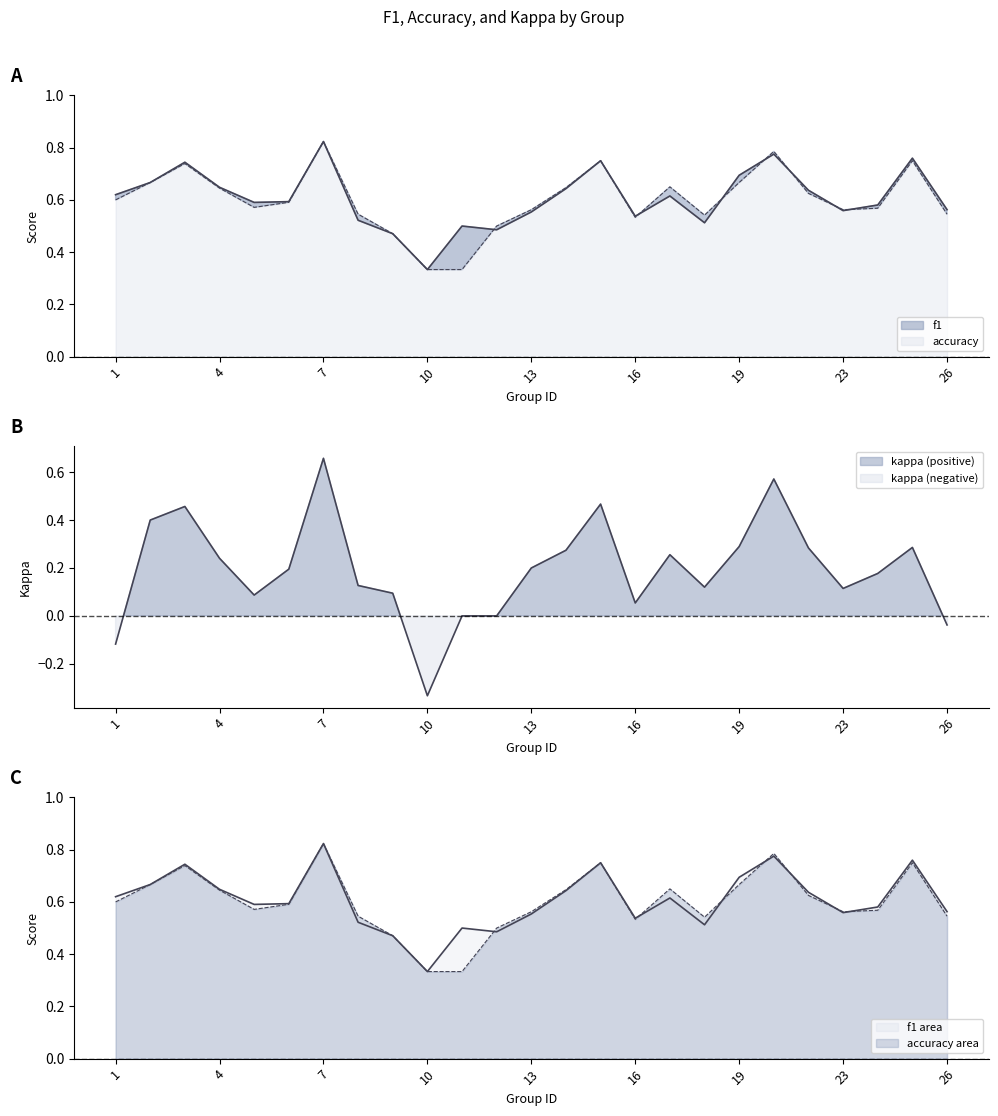

What is the difference between the f1 values at 5 and 8?

0.1